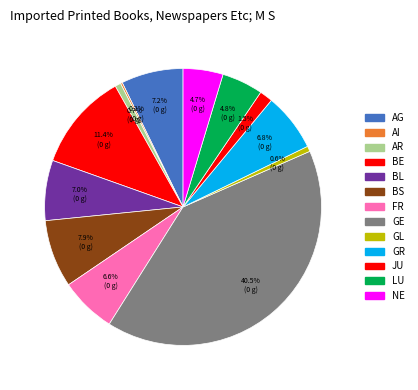

Which slice is the largest?

GE